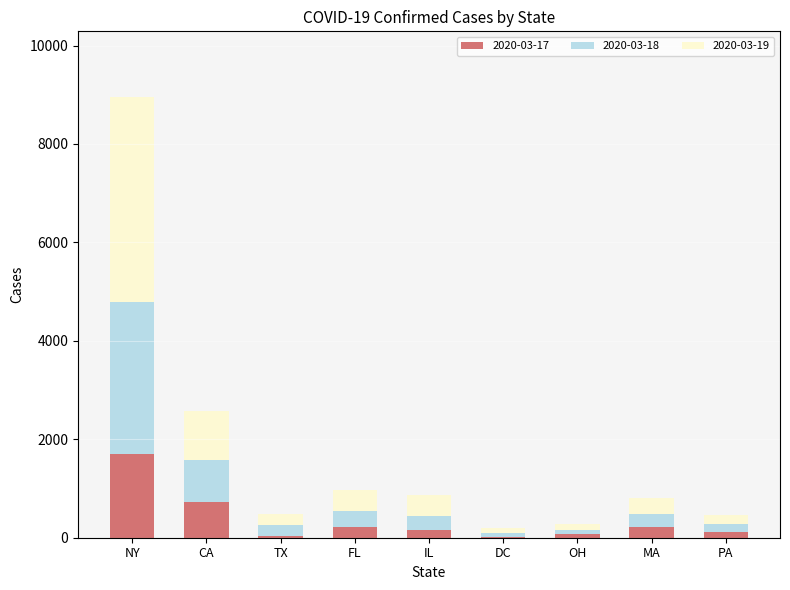

At which category is the sum across all series the highest?

NY